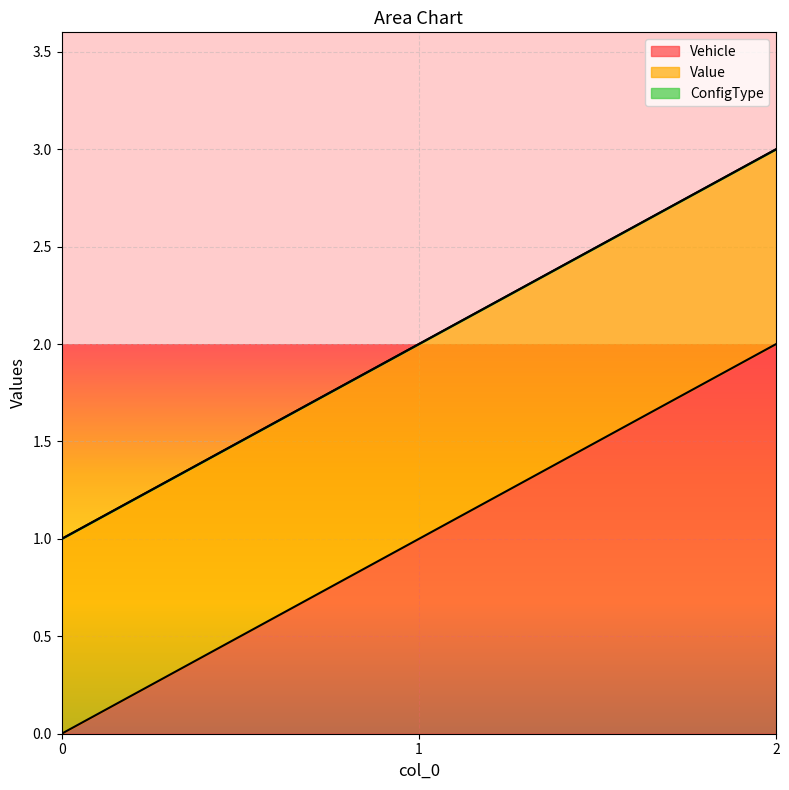

How many lines are shown in the chart?

3